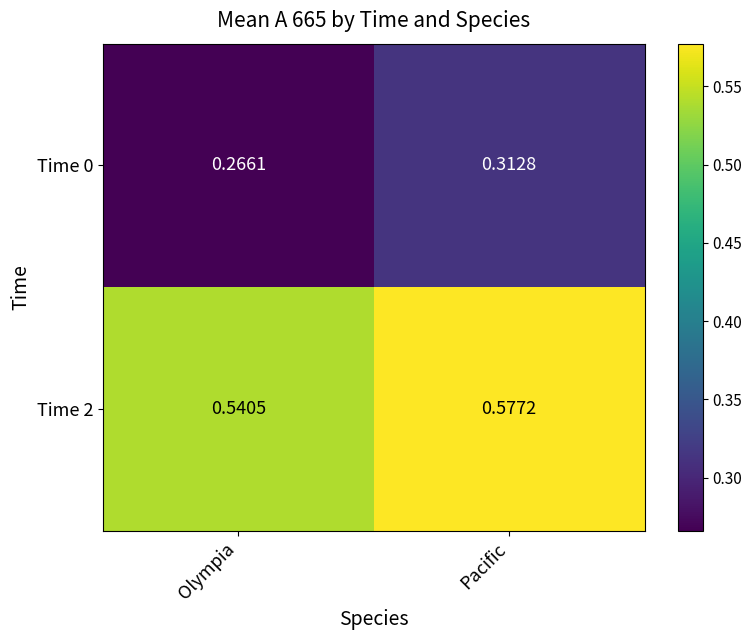

How many distinct data groups are displayed?

2